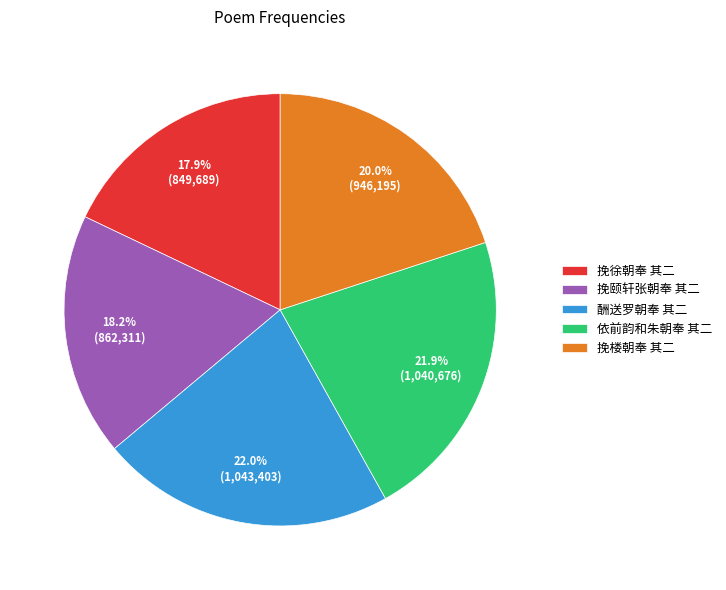

Approximately how many times larger is the value at 挽颐轩张朝奉 其二 compared to 依前韵和朱朝奉 其二?

0.8